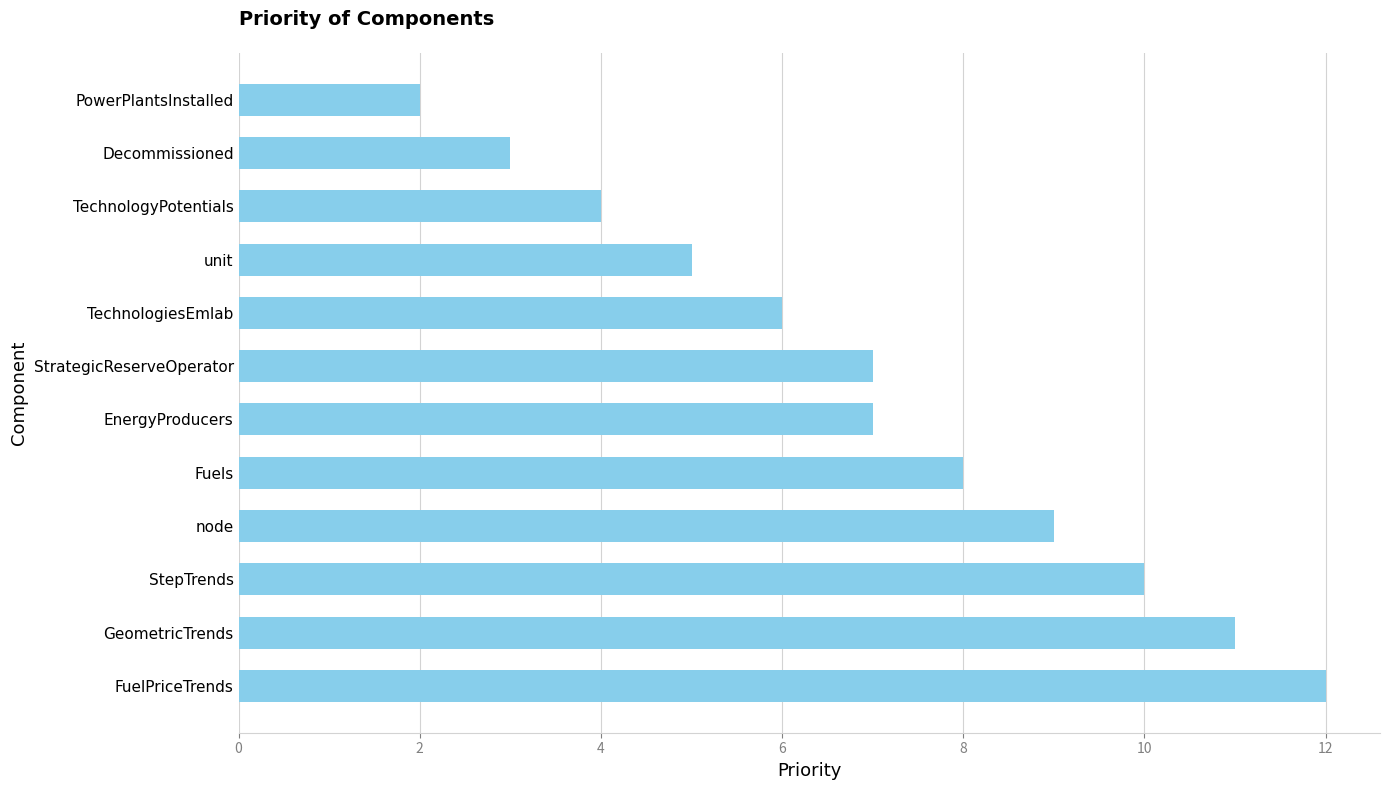

What is the maximum value shown in the chart?

12